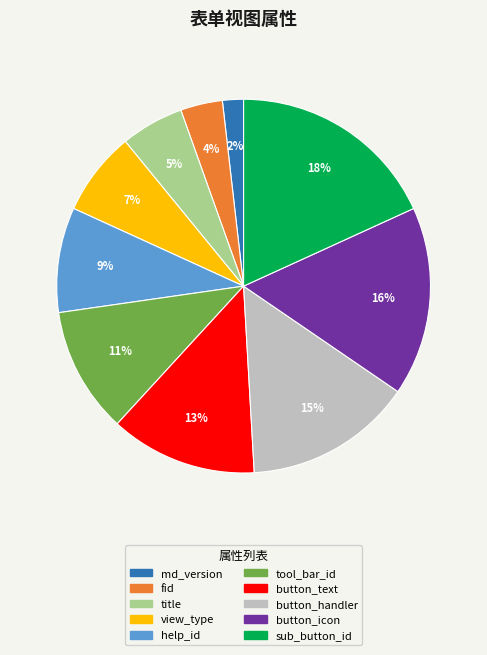

Count the number of slices in the pie.

10